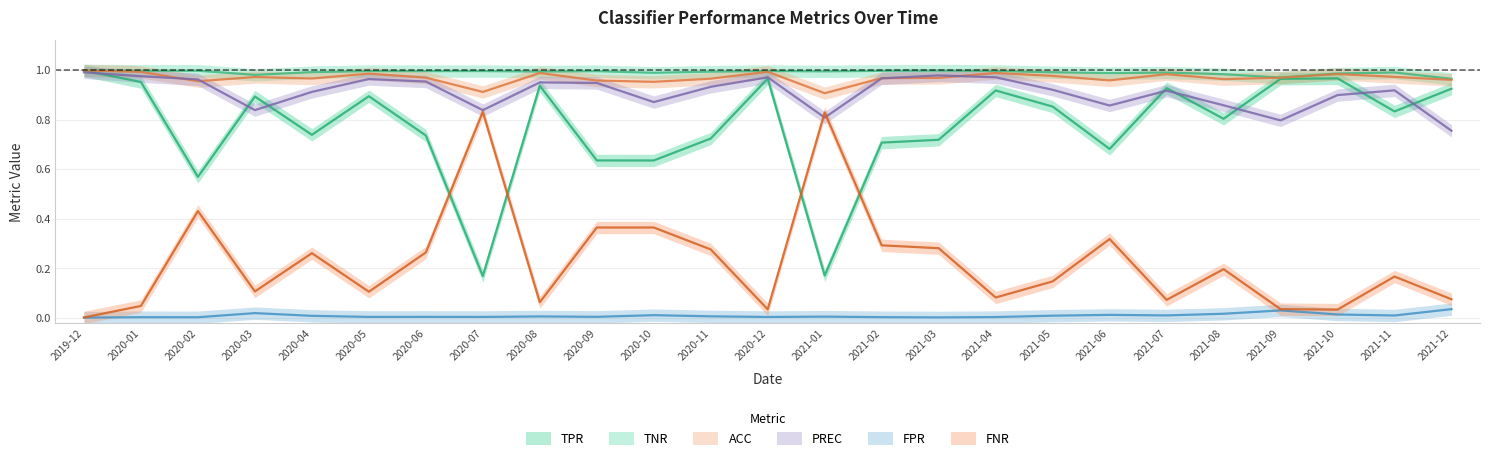

At which category does FPR reach its first local valley?

2020-02